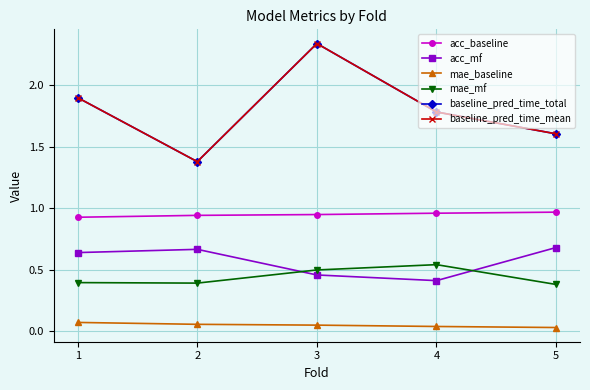

What is the value of the baseline_pred_time_total point at the 4th from the left?

1.8